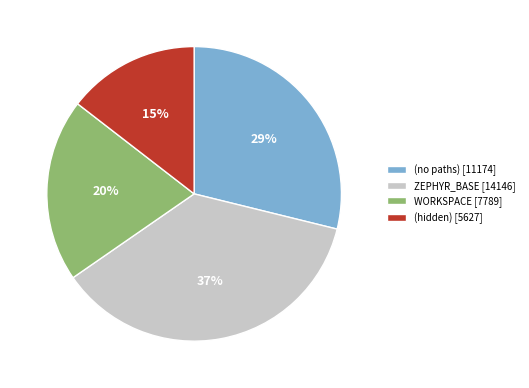

Does any single category account for the majority?

No